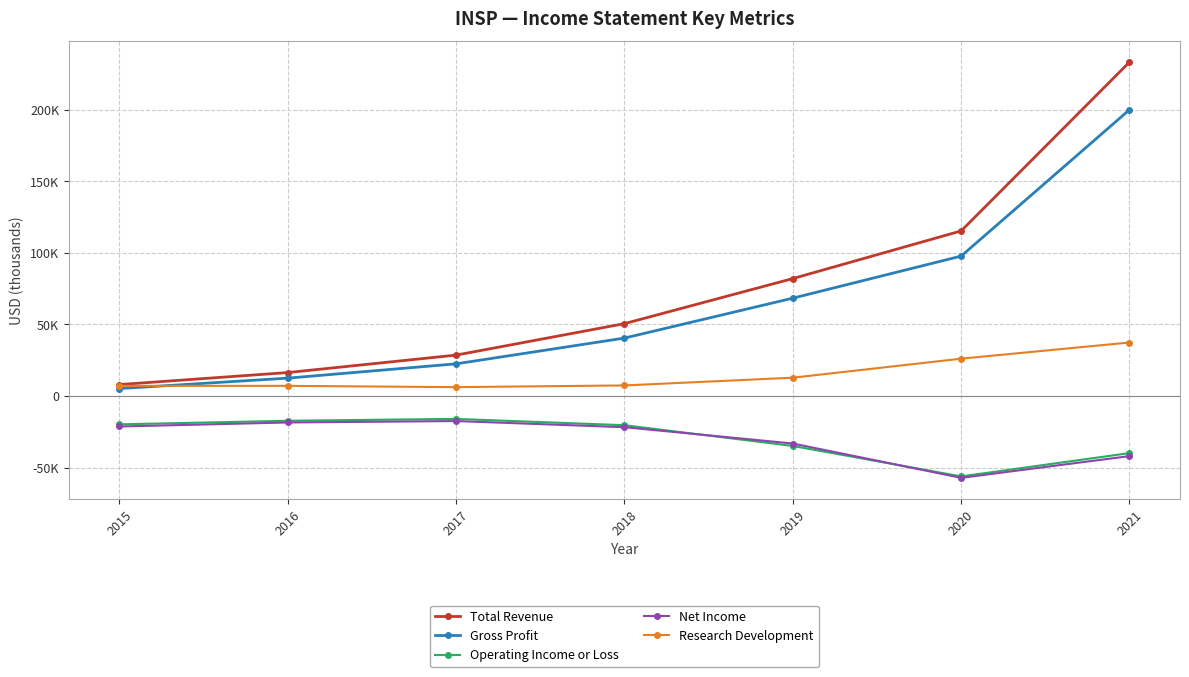

What are all the series names shown in the legend?

Total Revenue, Gross Profit, Operating Income or Loss, Net Income, Research Development